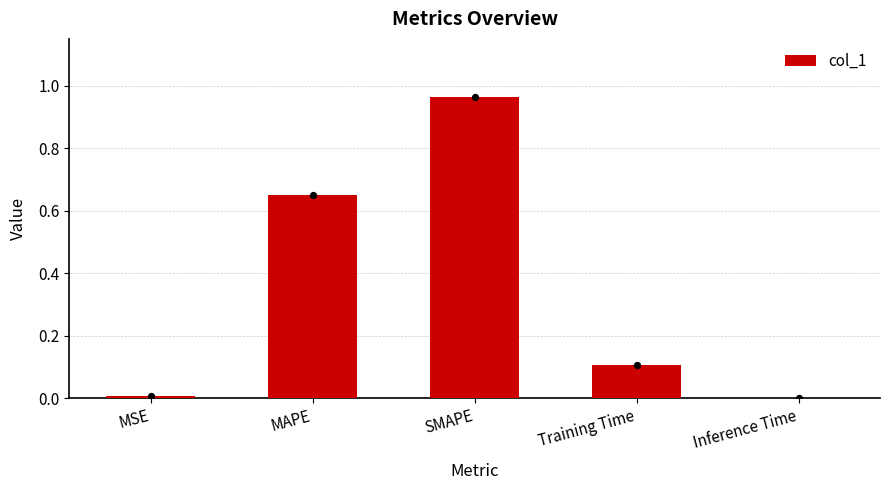

What is the change in value from MSE to SMAPE?

+1.0